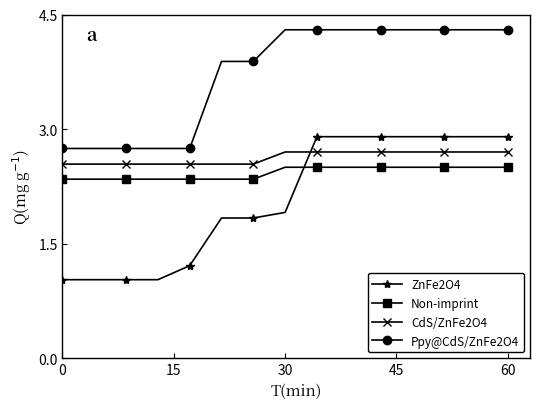

What is the value of the Non-imprint point at the 14th from the left?

2.5